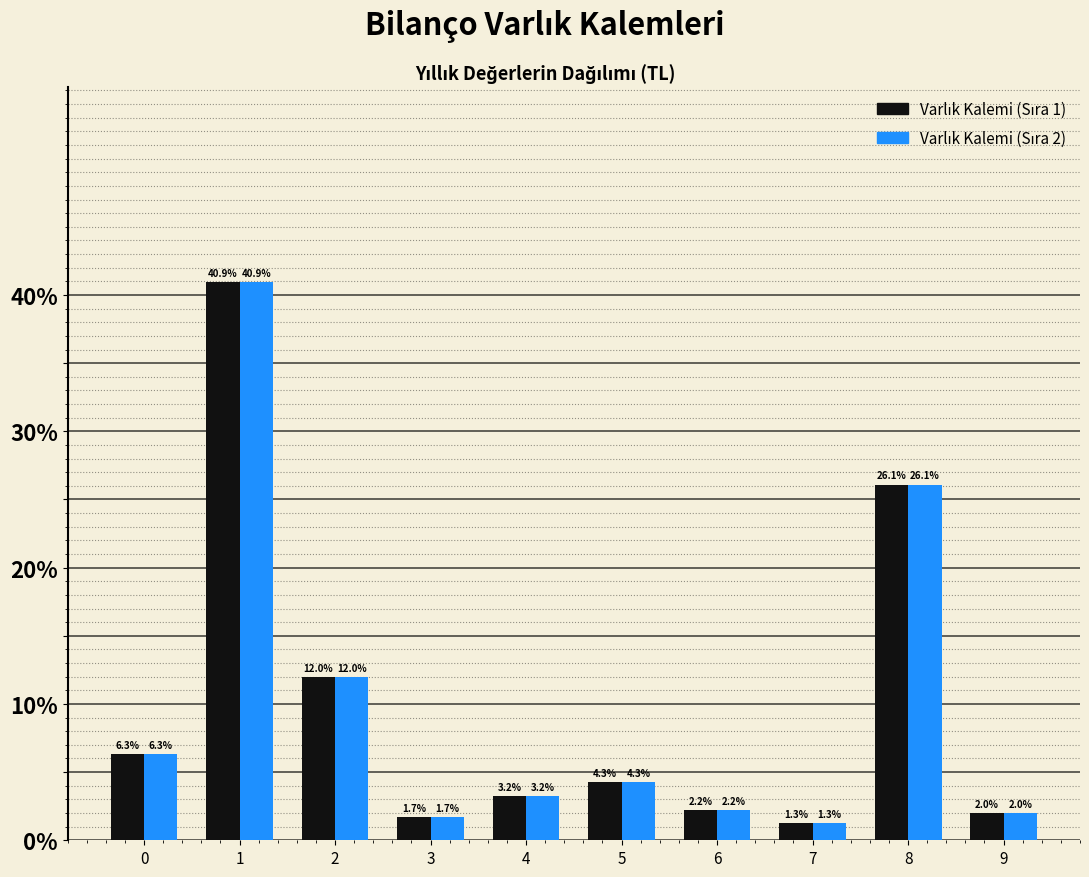

At how many categories does at least one series exceed 10?

3